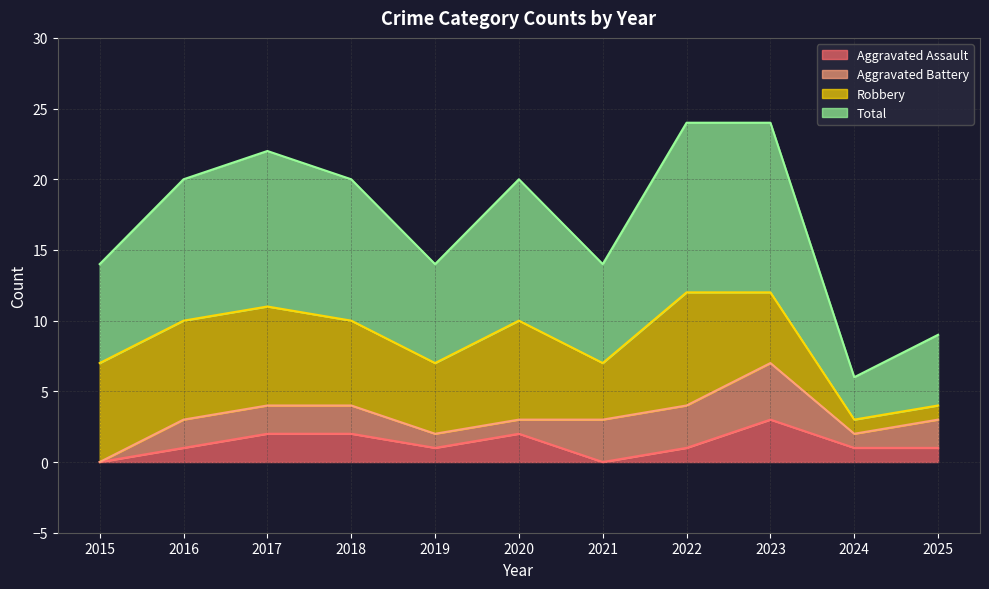

Is it true that Aggravated Assault equals 0 at 2021?

True